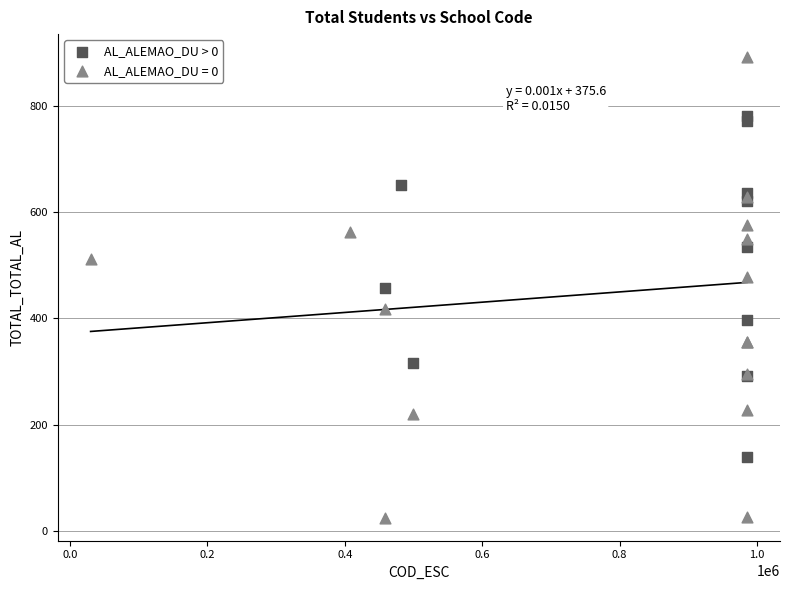

Which series contains the highest Y value?

AL_ALEMAO_DU = 0